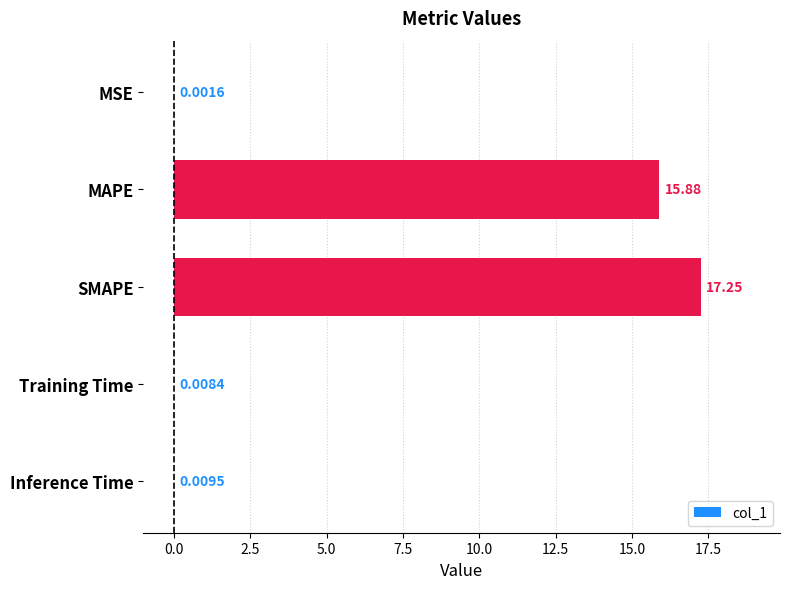

At which label is the value closest to 8?

MAPE